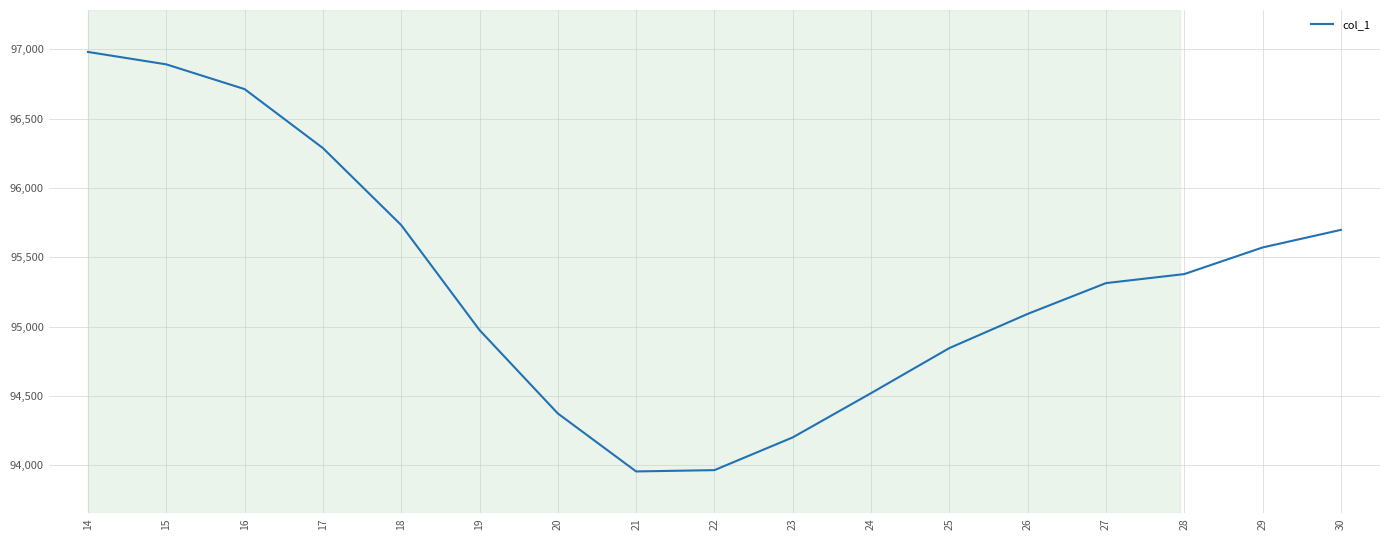

What is the change in value from 16 to 25?

-1867.6